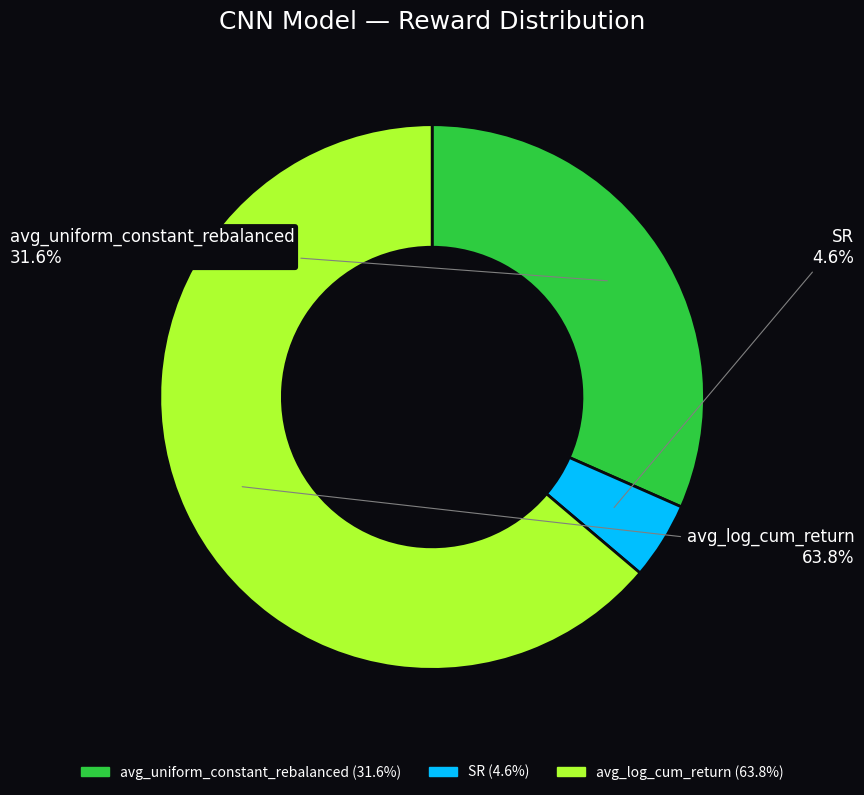

How many slices are in this pie chart?

3